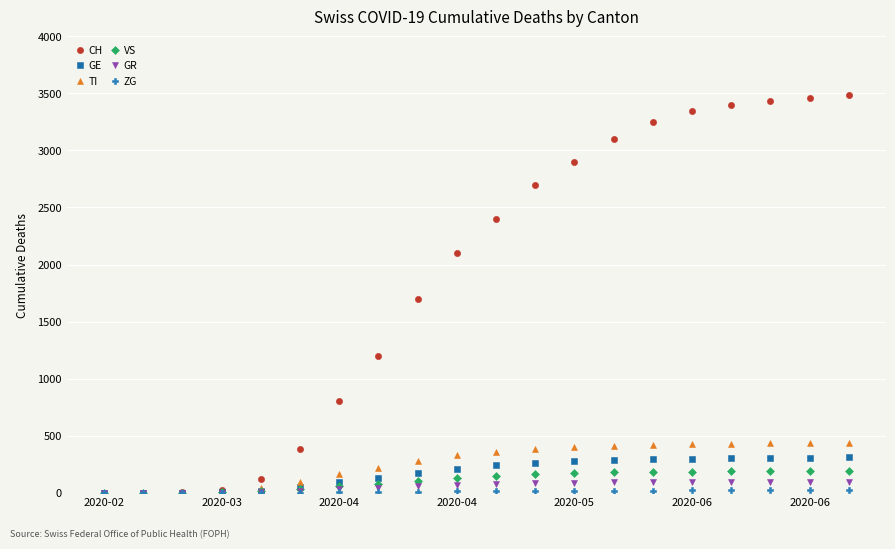

Which series has the largest total across all categories?

CH